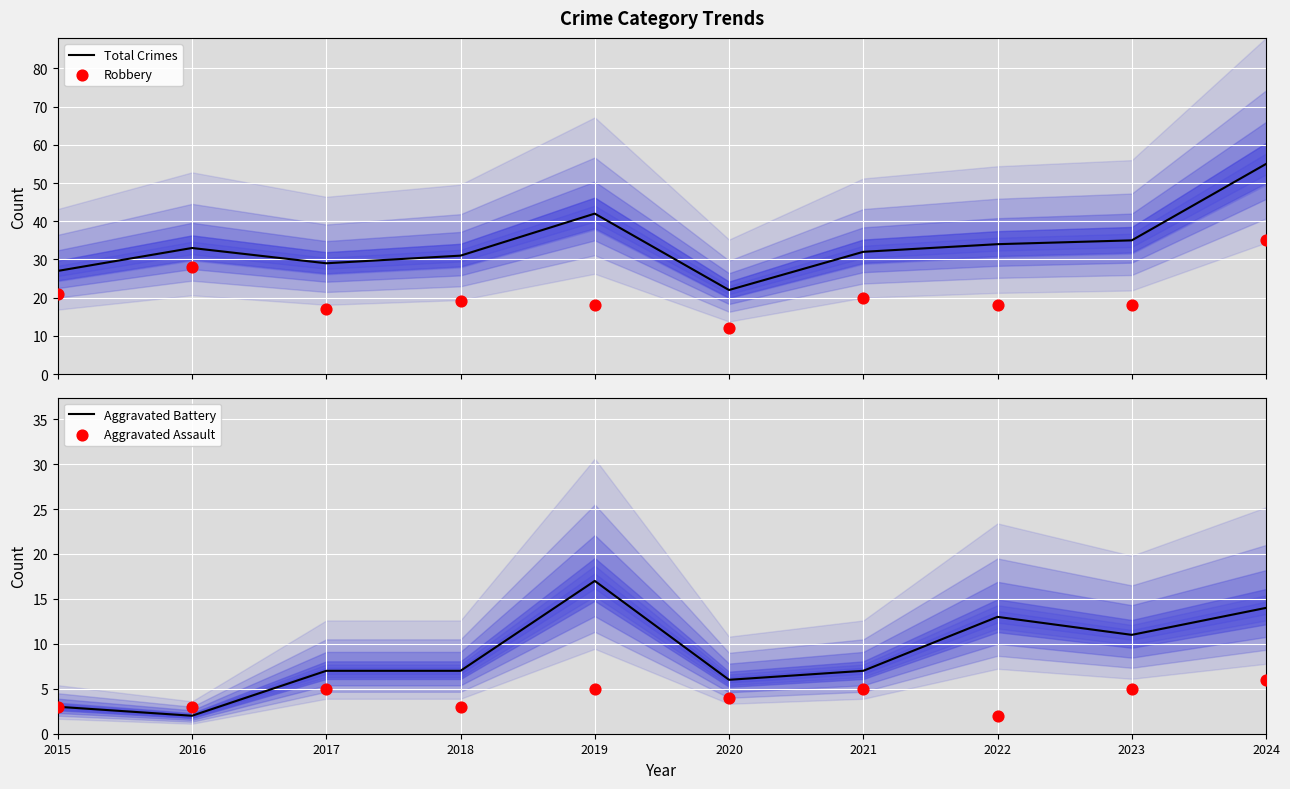

Which series reaches the maximum Y coordinate?

Total Crimes